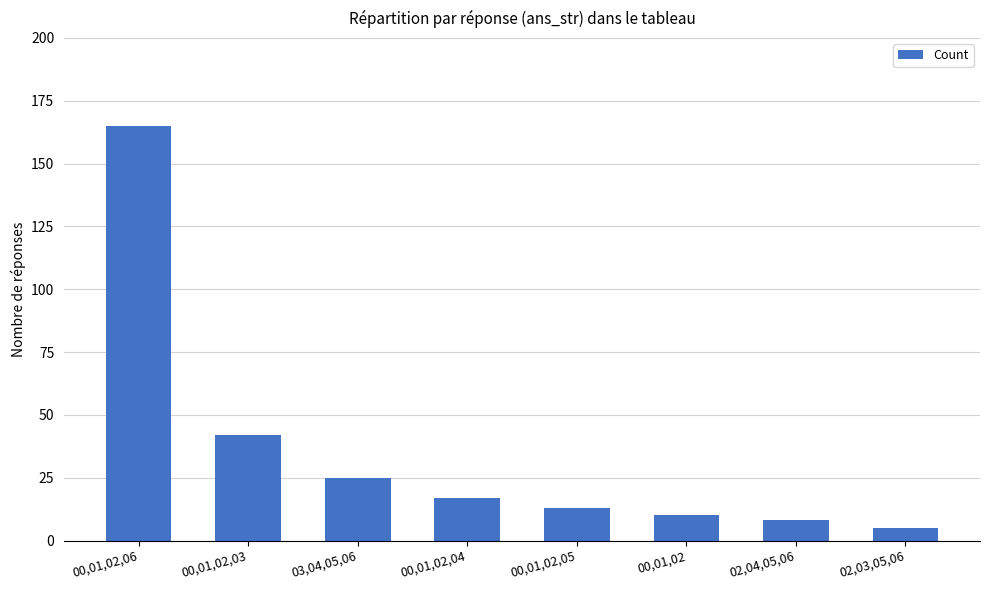

Reading left to right, list all the values displayed in this chart.

165	42	25	17	13	10	8	5